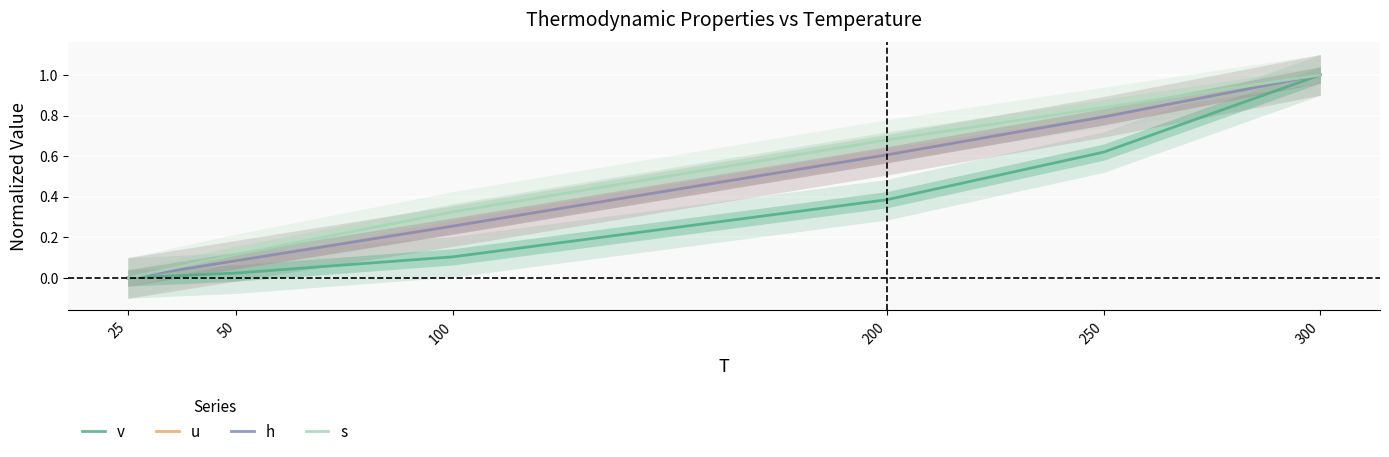

What is the sum of all v values?

2.1